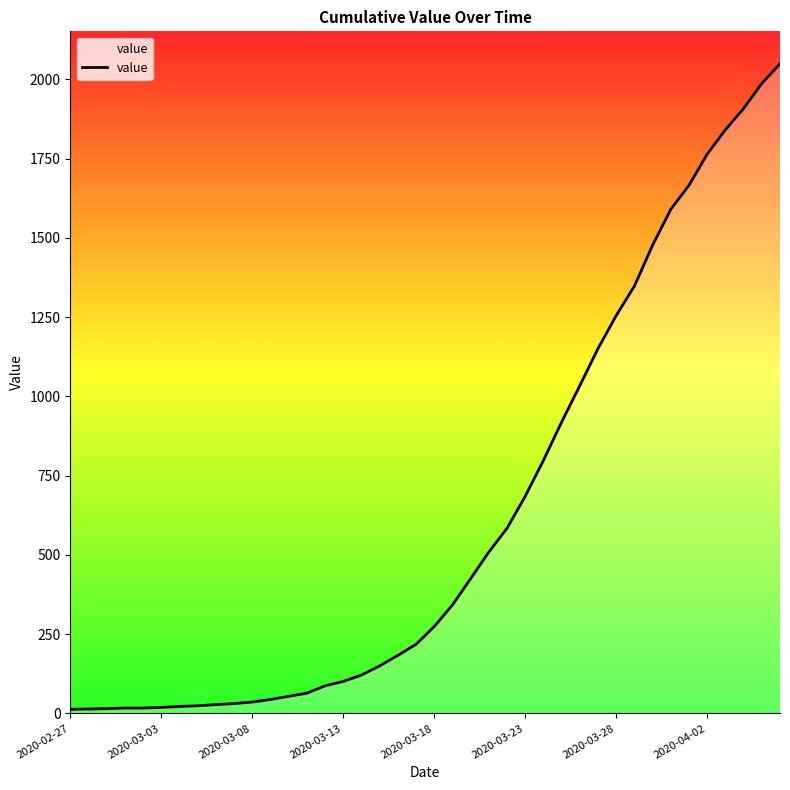

What is the maximum value shown in the chart?

2049